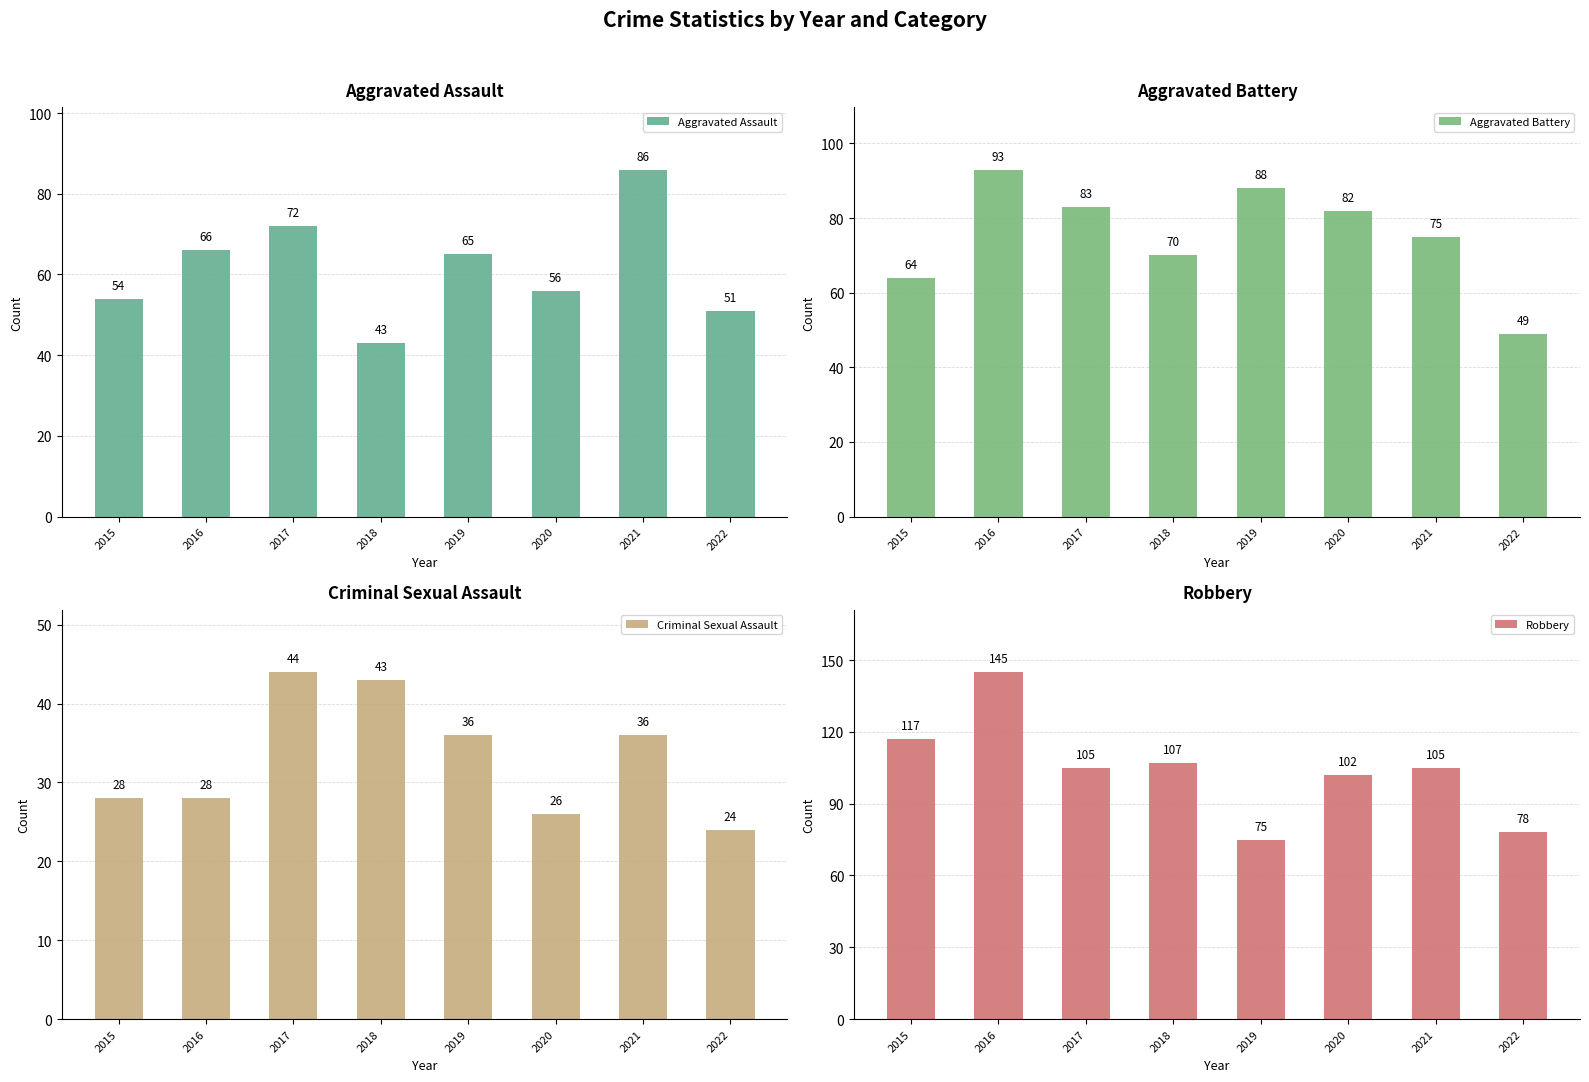

Reading left to right, list all the values displayed in this chart.

Aggravated Assault: 54	66	72	43	65	56	86	51
Aggravated Battery: 64	93	83	70	88	82	75	49
Criminal Sexual Assault: 28	28	44	43	36	26	36	24
Robbery: 117	145	105	107	75	102	105	78